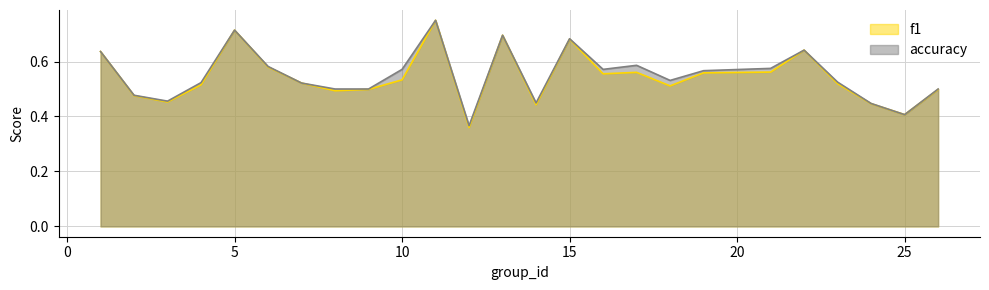

What is the value of the f1 point at the 23rd from the left?

0.4